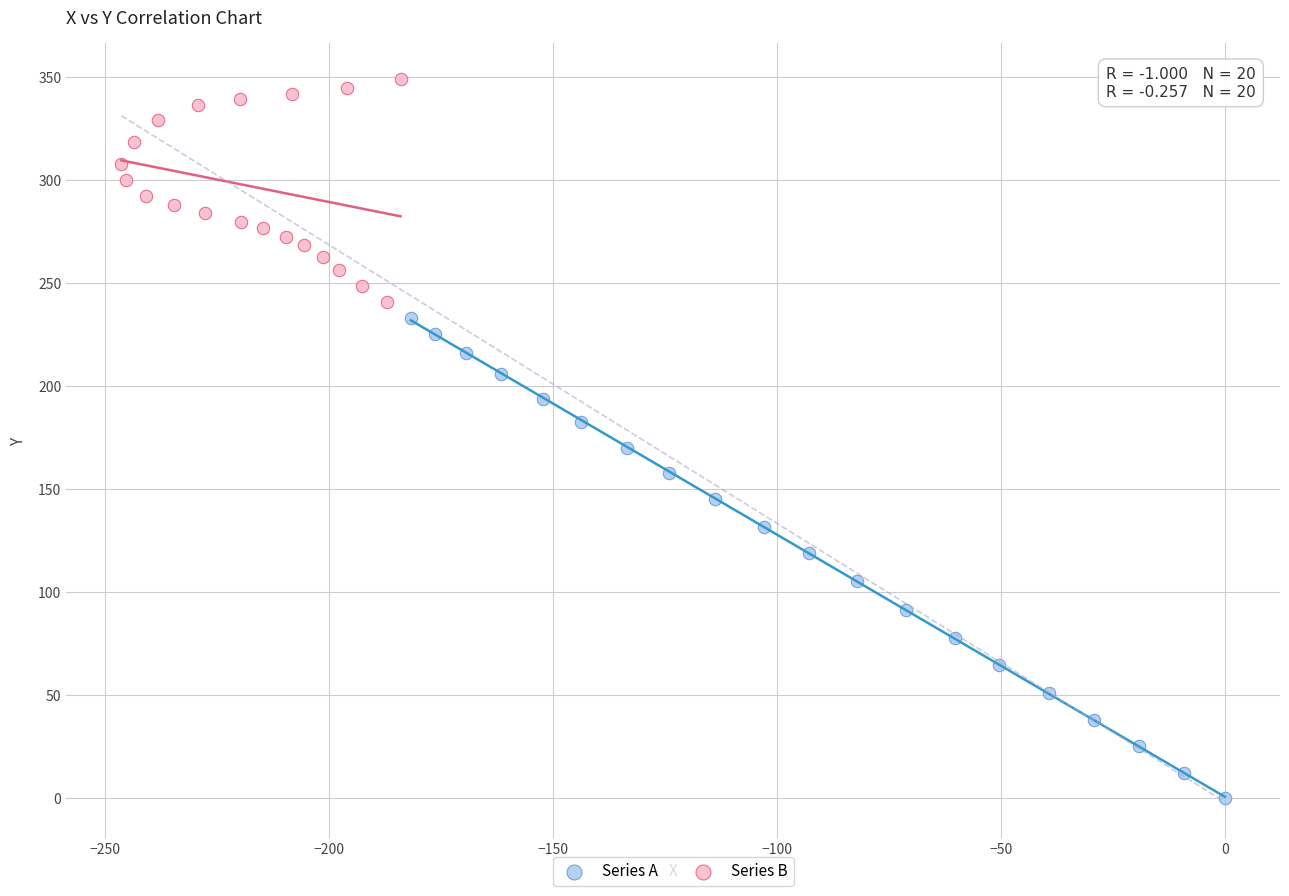

What are all the series names shown in the legend?

Series A, Series B